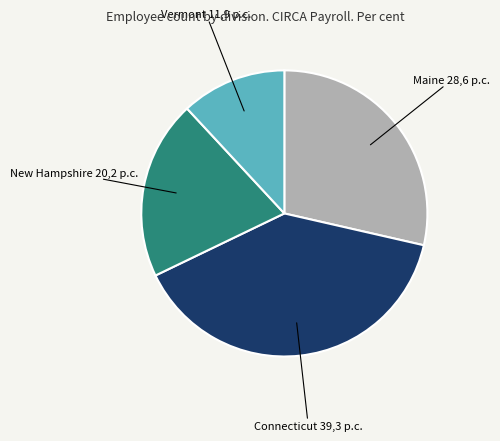

Is there a majority slice in this chart?

No